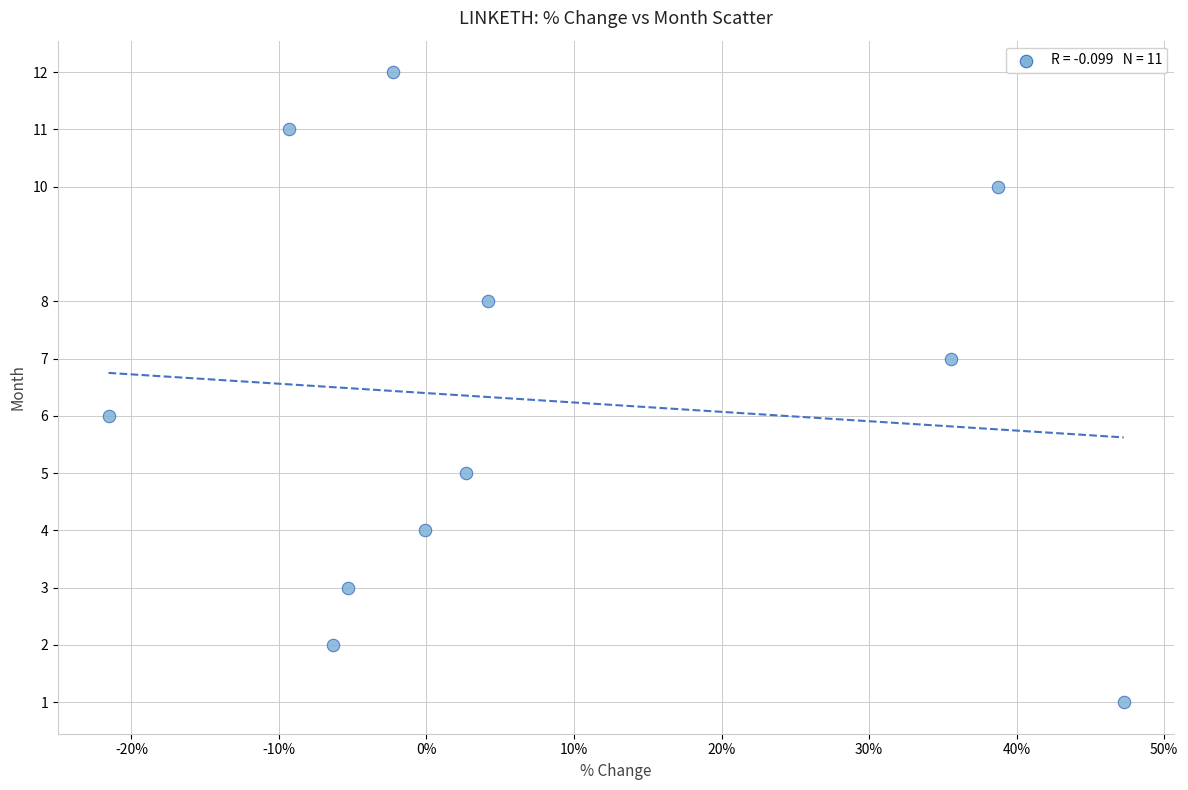

What is the average Y value?

6